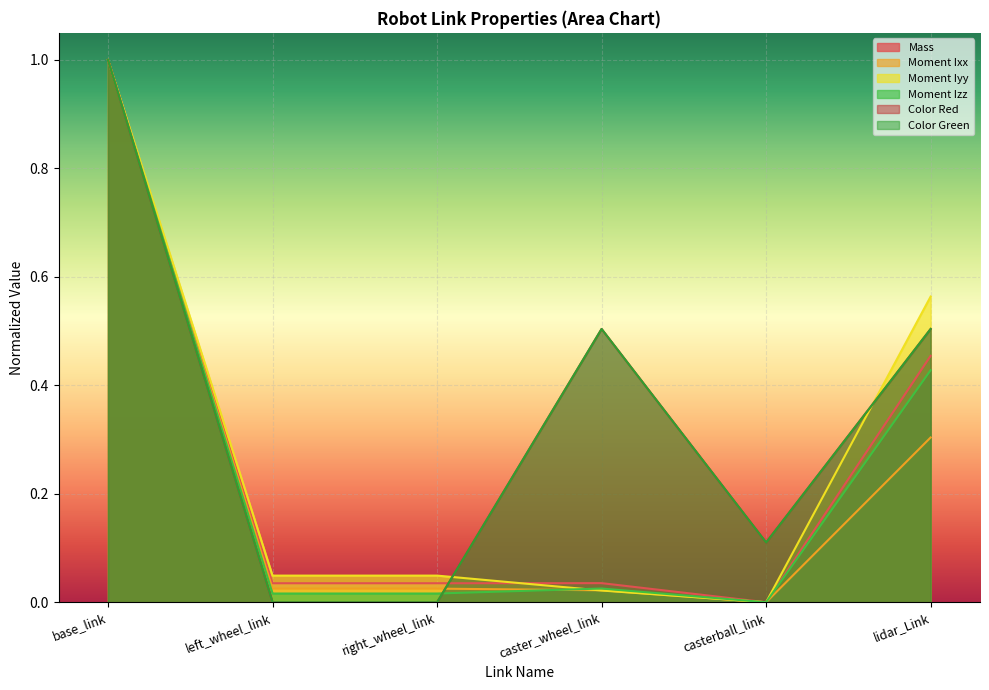

At how many categories does at least one series exceed 0?

6